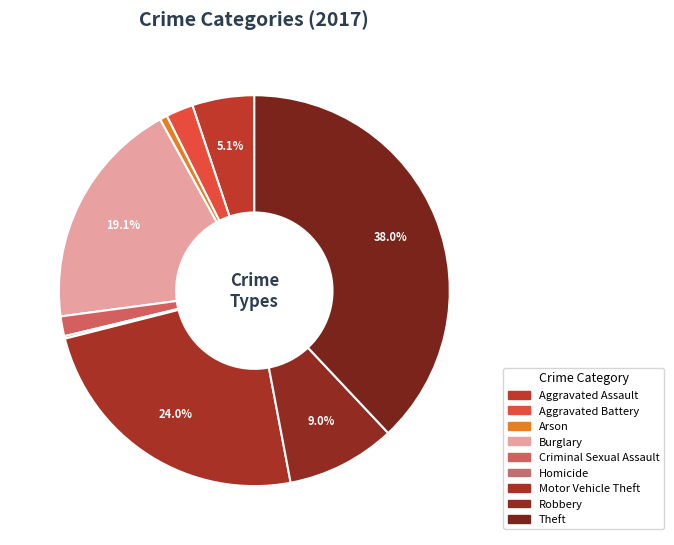

Which slice is the smallest?

Homicide